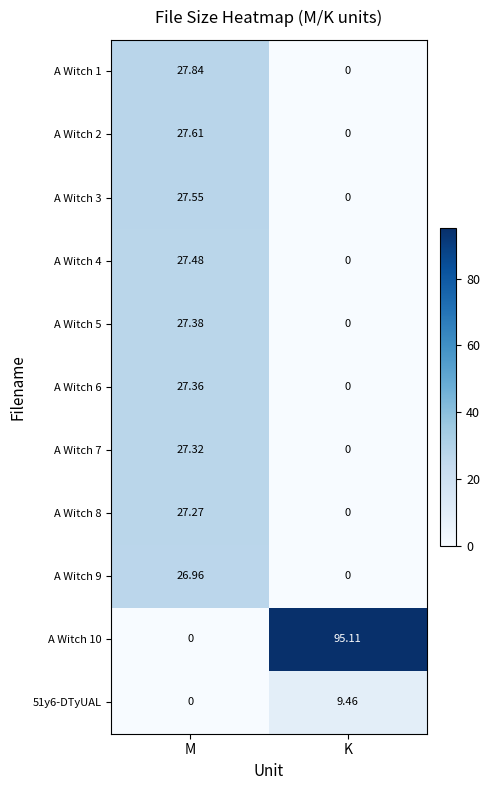

At how many categories does at least one series exceed 55?

1